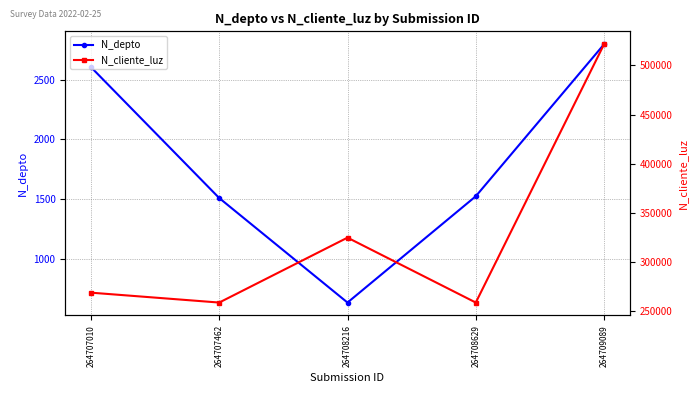

How many lines are shown in the chart?

2